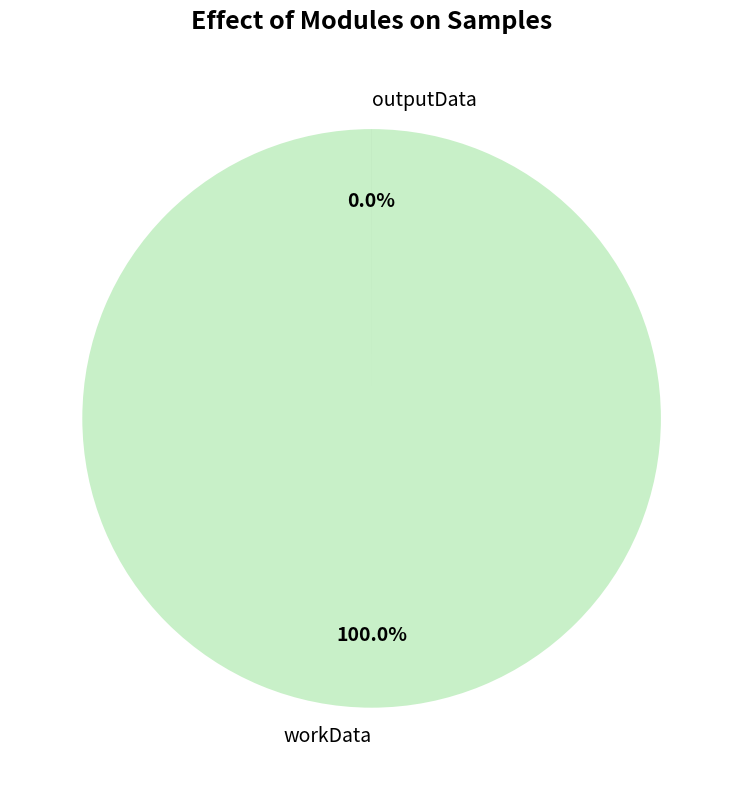

Rank the categories by value from highest to lowest.

workData, outputData